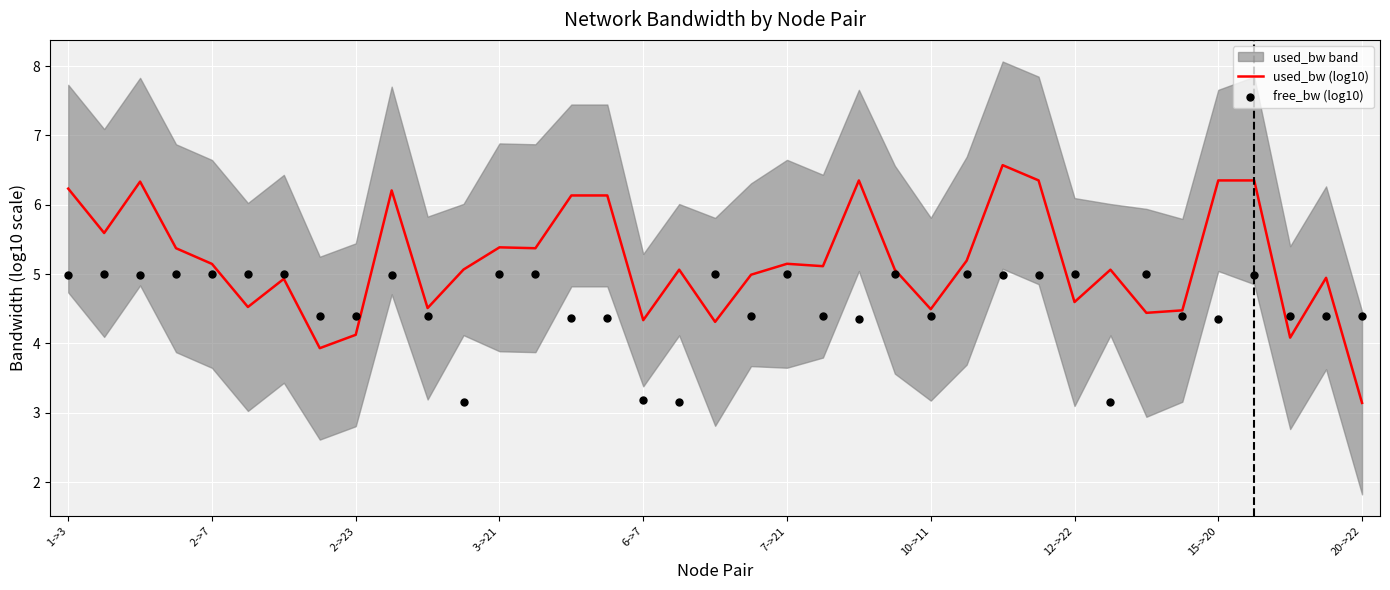

What are all the series names shown in the legend?

used_bw (log10), free_bw (log10)